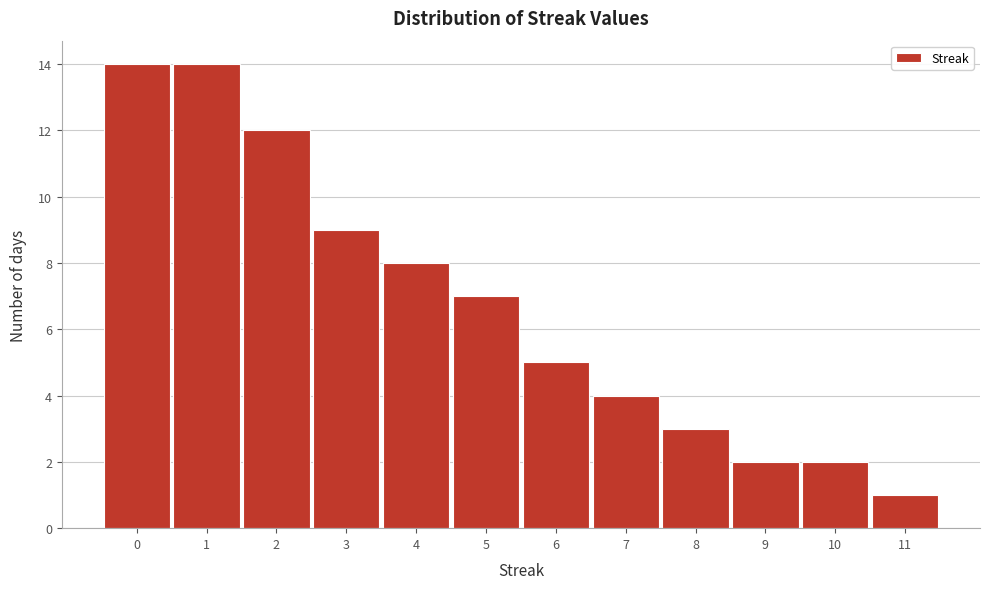

What is the height of the bar covering 2.5 to 3.5 on the x-axis? The values are not printed on the chart, so give them approximately, as read against the axis.

9